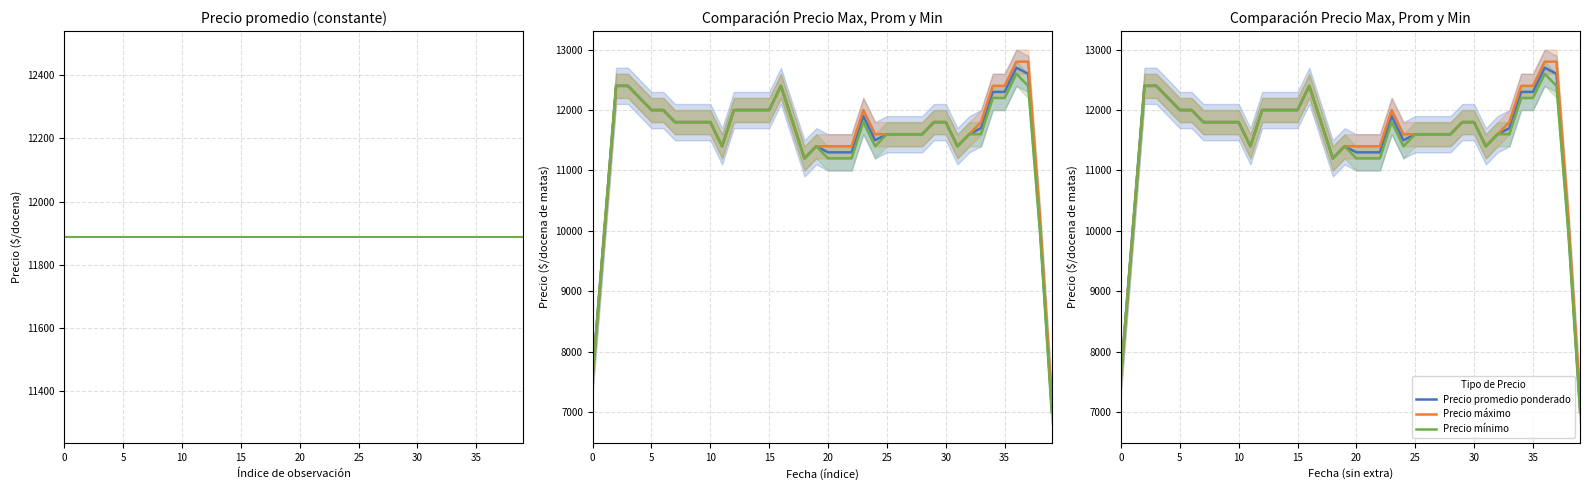

The Precio mínimo series shows 12000.0 at 13. True or false?

True